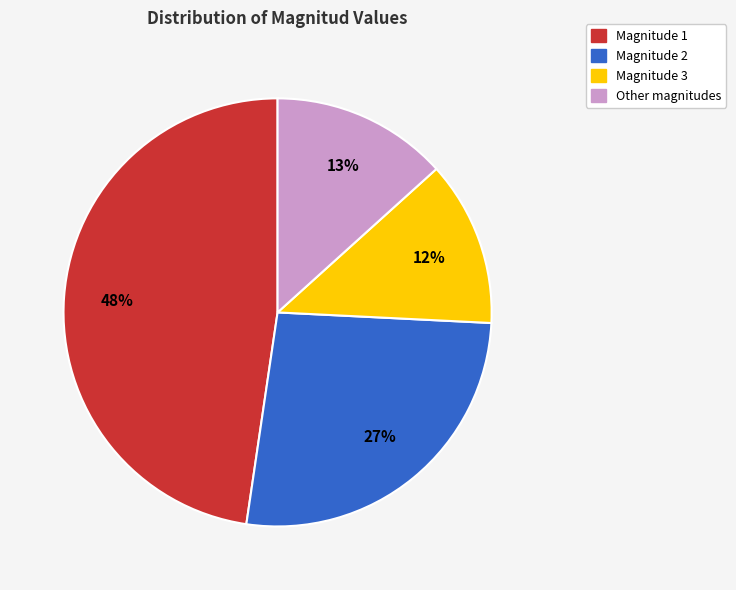

Do Magnitude 1 and Magnitude 2 together represent more than half of the pie?

Yes